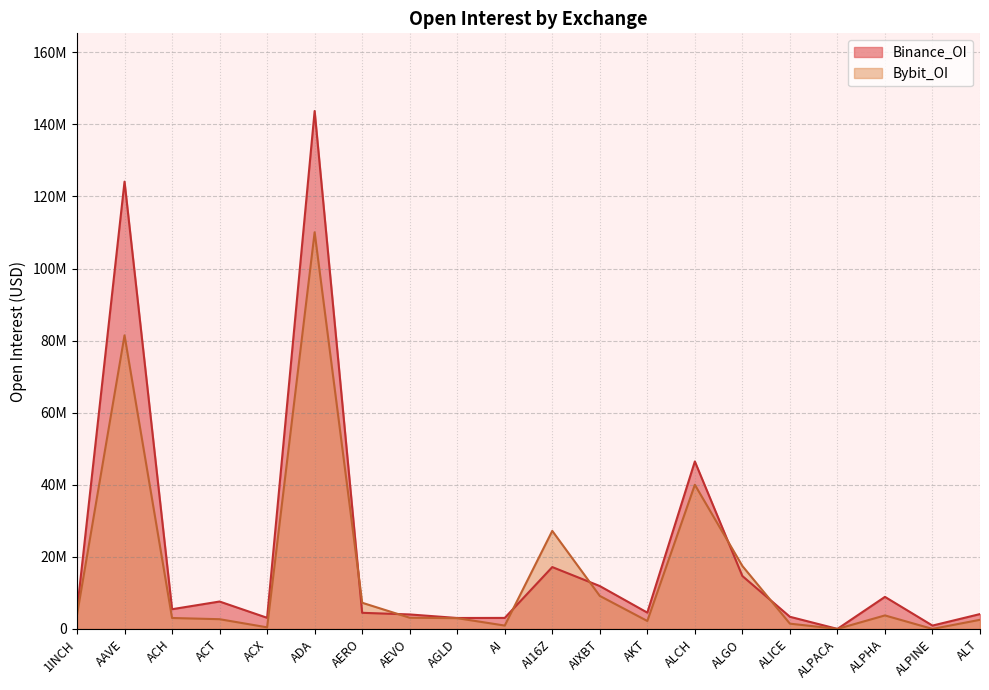

True or false: Binance_OI has a value of 4522990 at AKT.

True